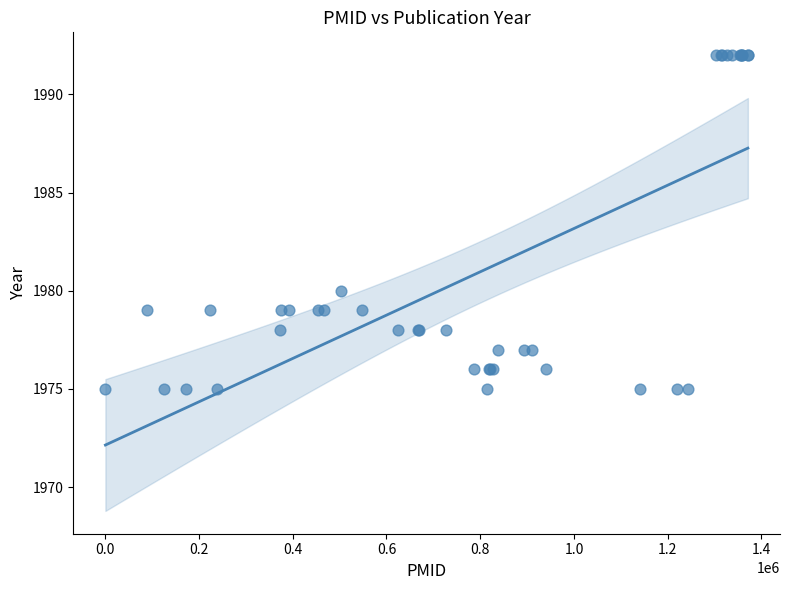

What Y value in the scatter plot is closest to 1983?

1980